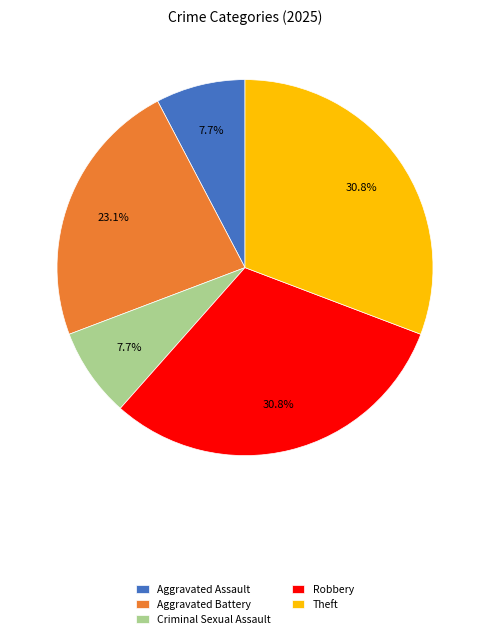

How many slices are in this pie chart?

5